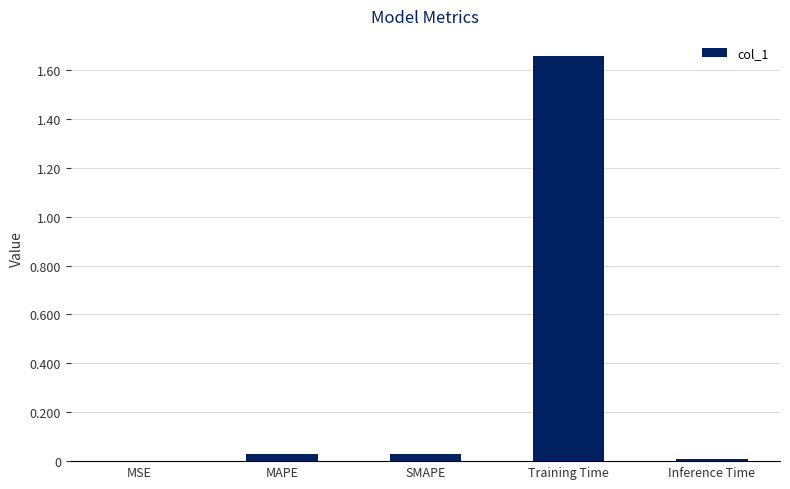

The value at MAPE is 0.0. True or false?

True